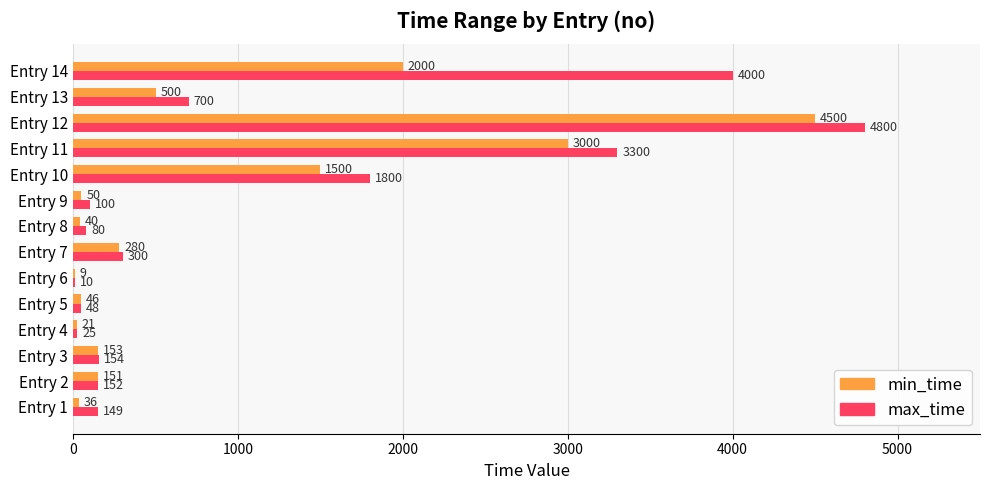

What is the maximum value shown in the chart?

4800